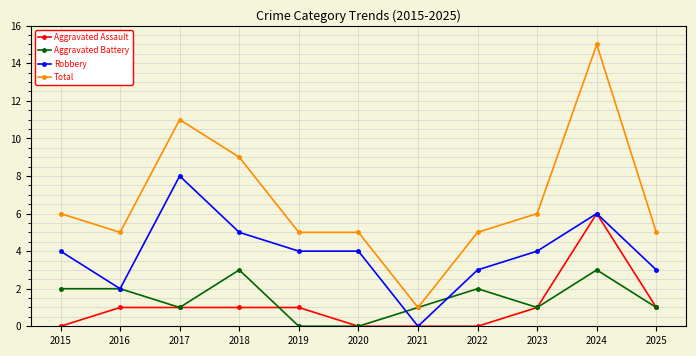

True or false: Aggravated Battery has more than 2 points higher than both neighbors.

True